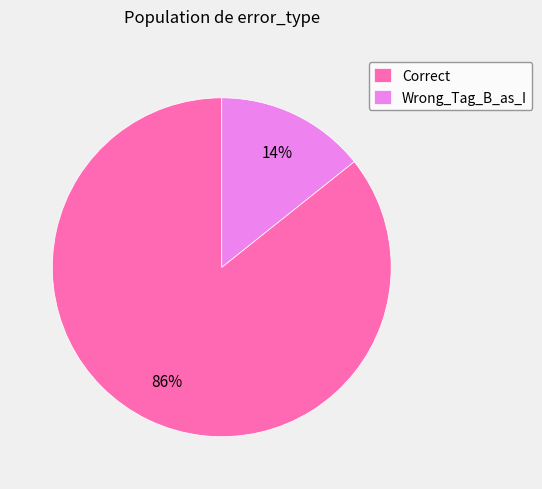

How many slices are in this pie chart?

2